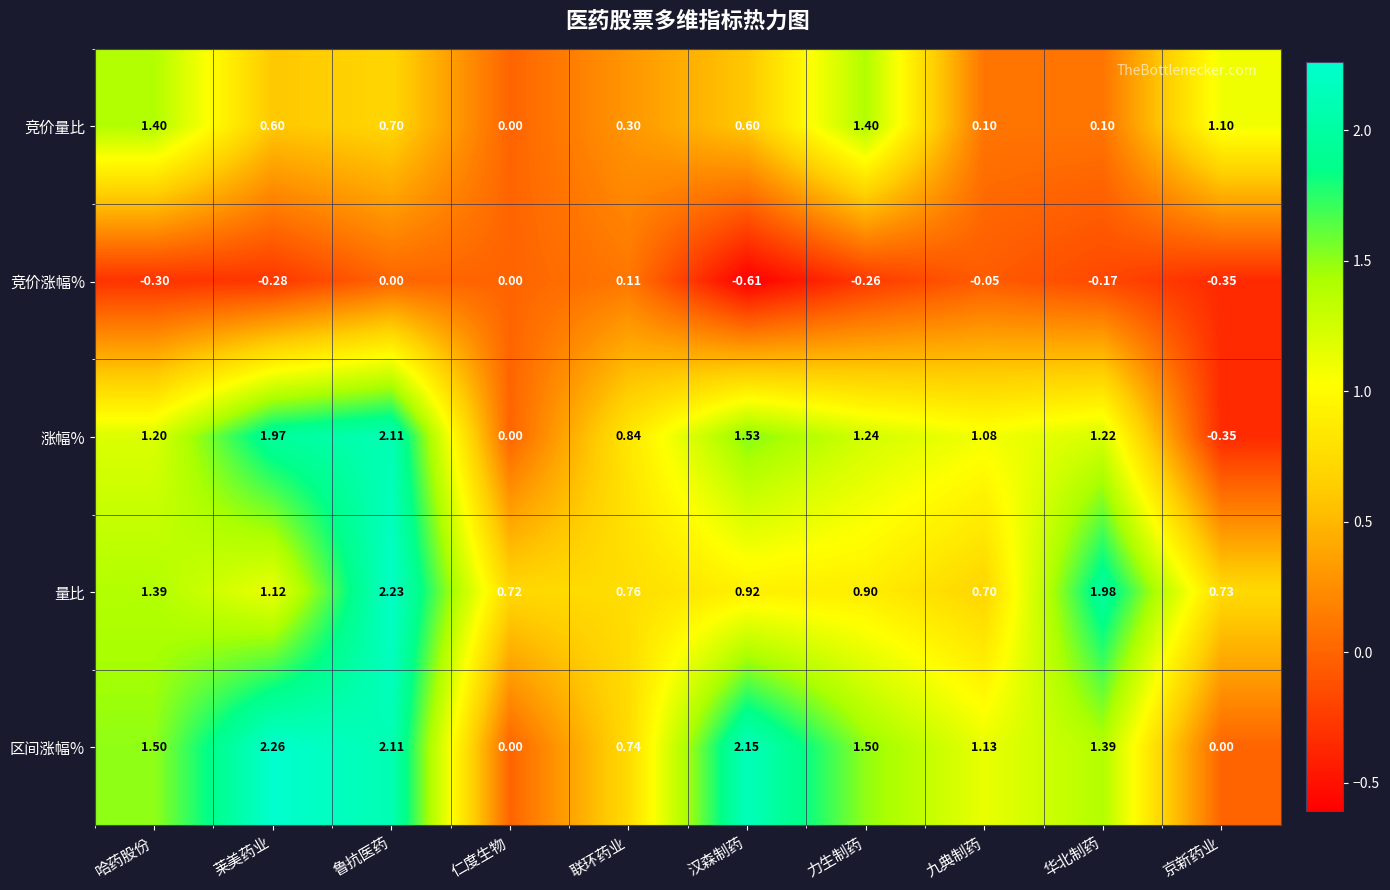

At which category is the sum across all series the highest?

鲁抗医药